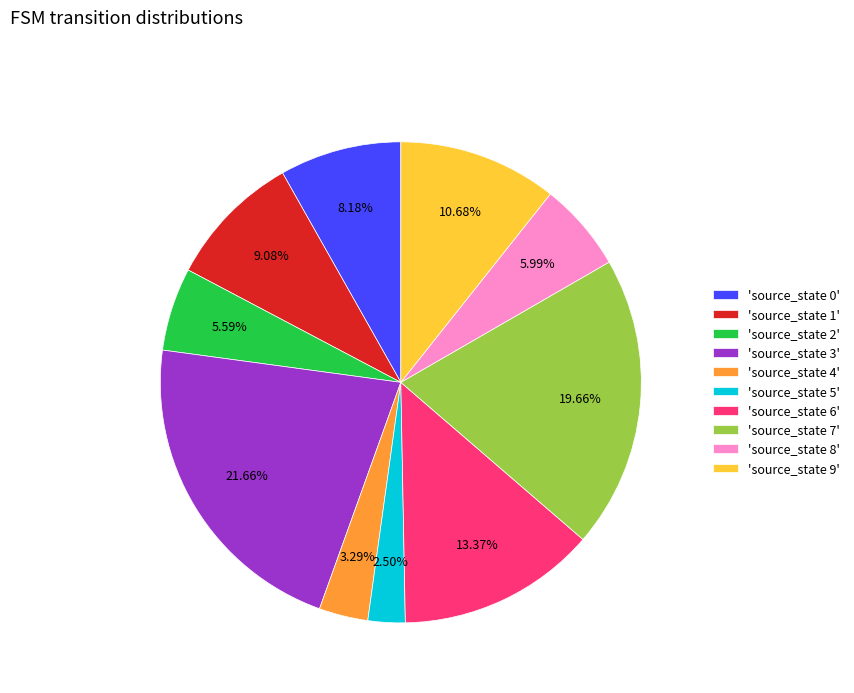

To the nearest percent, what is the difference between the largest and smallest slice percentages?

19%